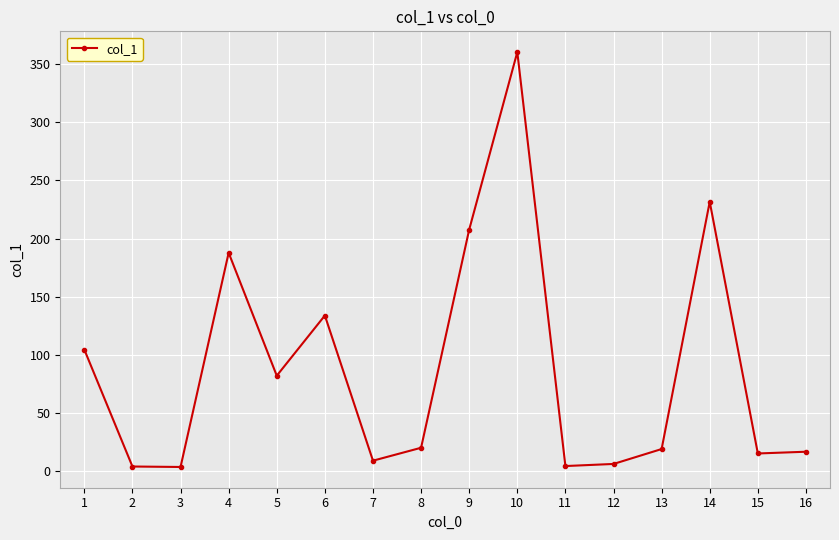

How many lines are shown in the chart?

1